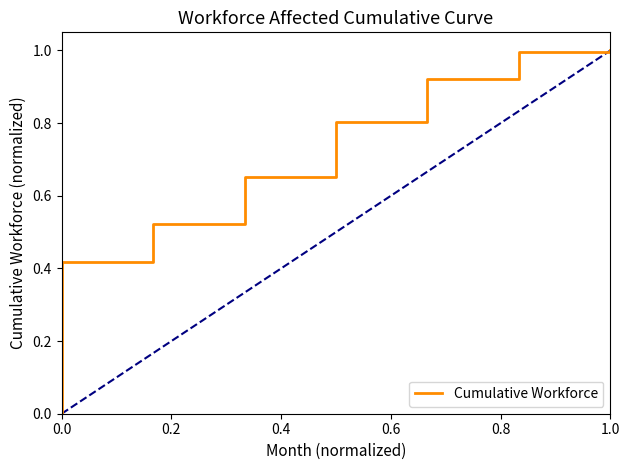

How many series are shown in this chart?

1